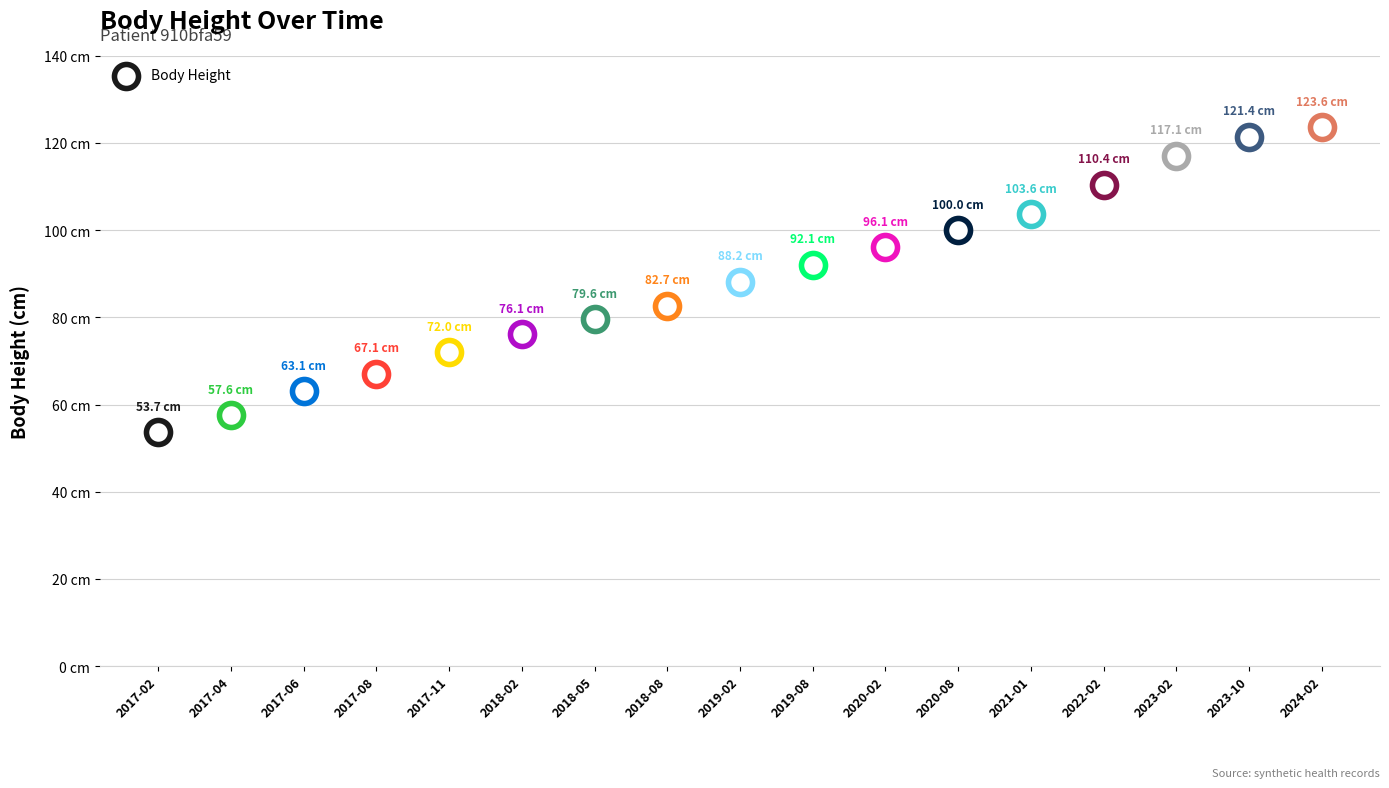

Between 2017-11 and 2022-02, which is larger?

2022-02